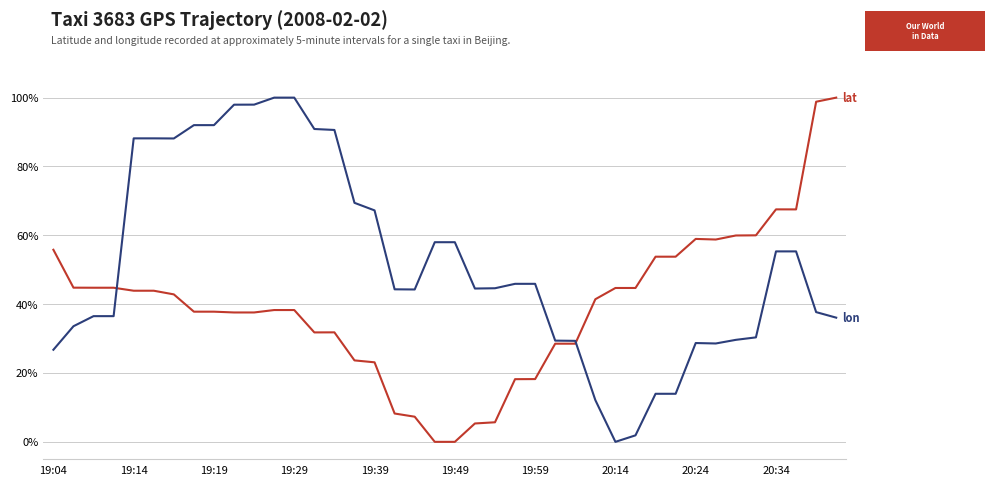

What is the maximum value shown in the chart?

100.0